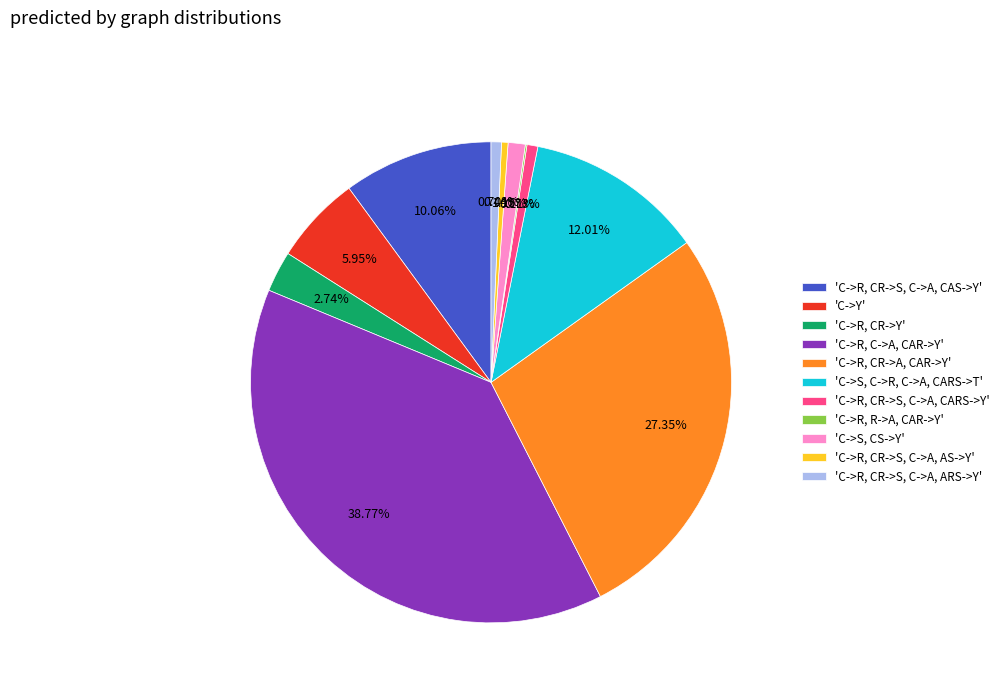

Which category has the biggest portion of the pie?

'C->R, C->A, CAR->Y'